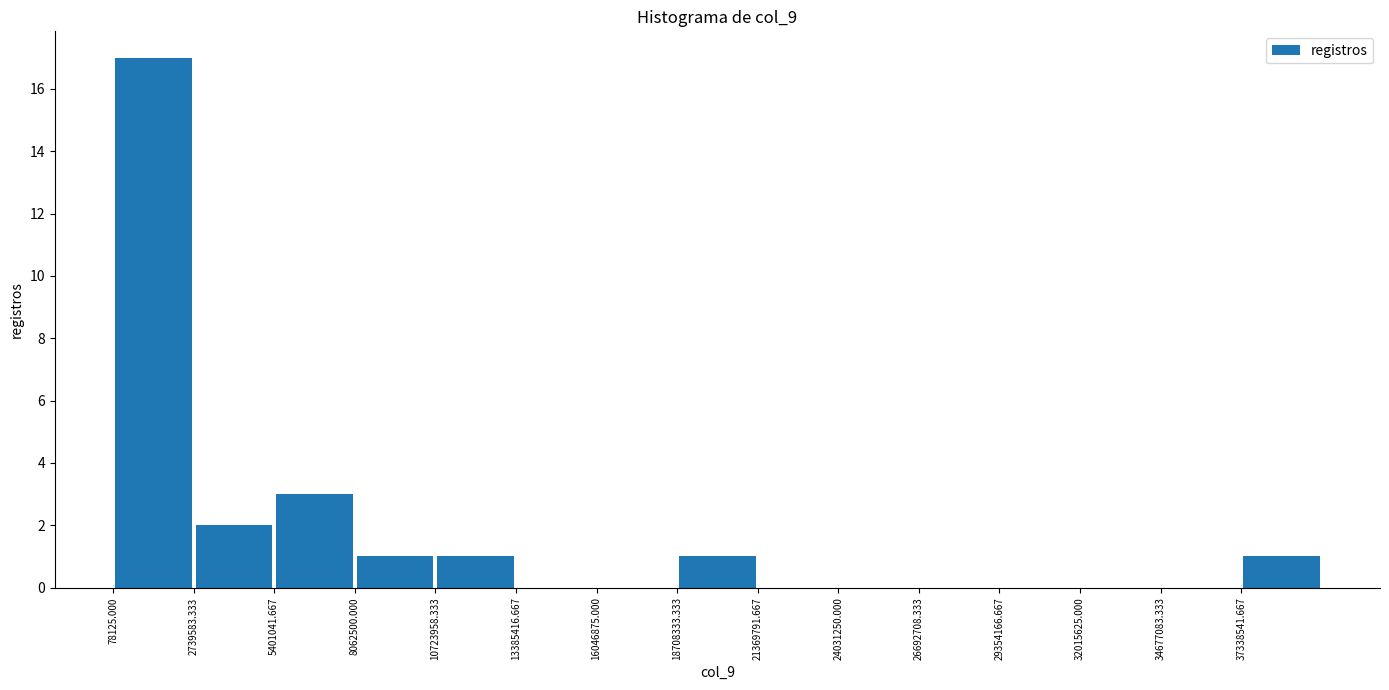

Which range on the x-axis has the tallest bar?

0 to 2500000